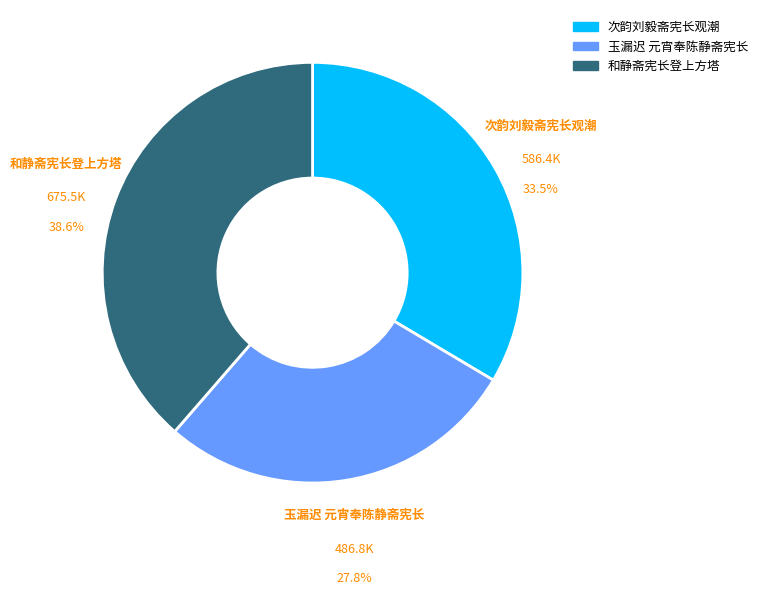

To the nearest percent, what is the difference between the largest and smallest slice percentages?

11%